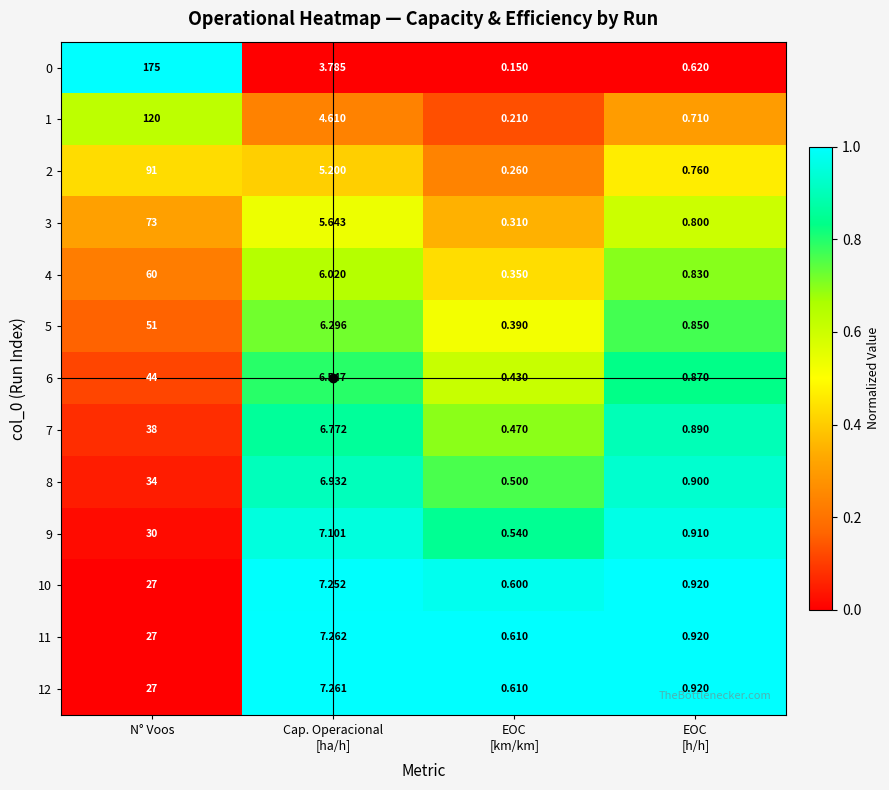

Which category has the highest value in the 9 series?

N° Voos